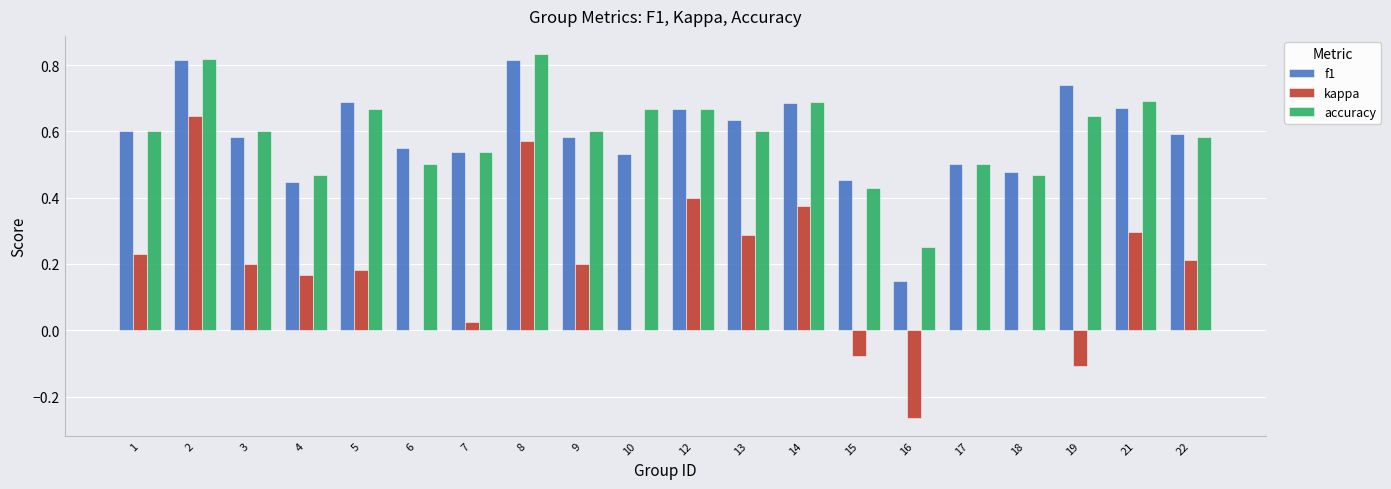

True or false: accuracy has a value of 0.6 at 13.

True